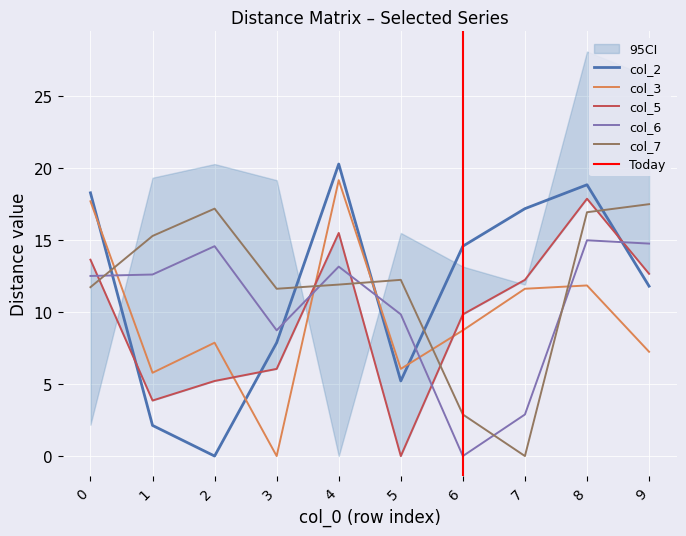

What is the value of the col_7 point at the 7th from the left?

2.9